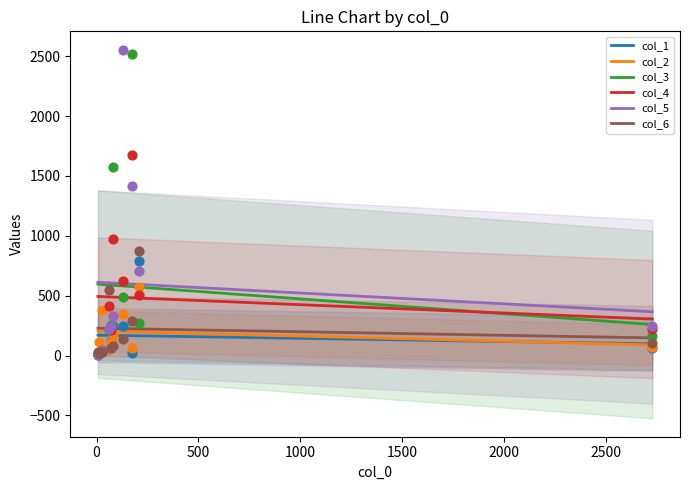

At how many categories does at least one series exceed 1589?

2